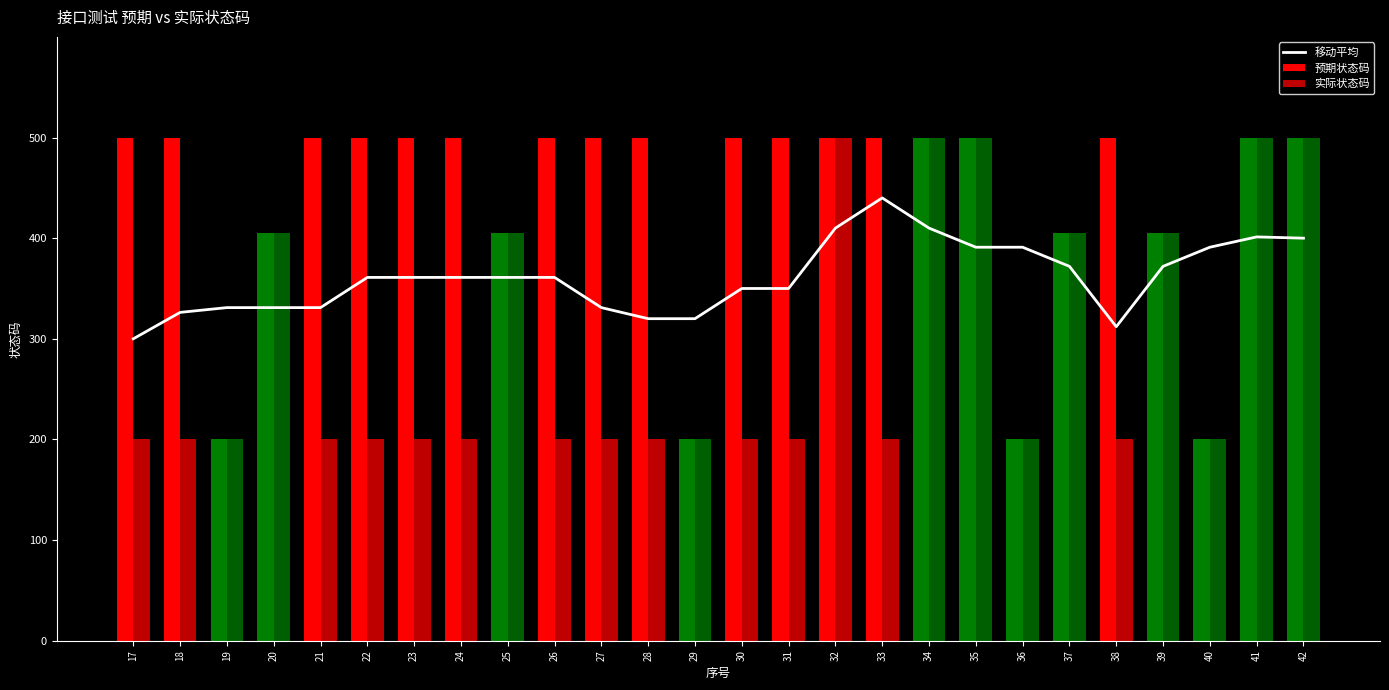

At which category is the sum across all series the highest?

32